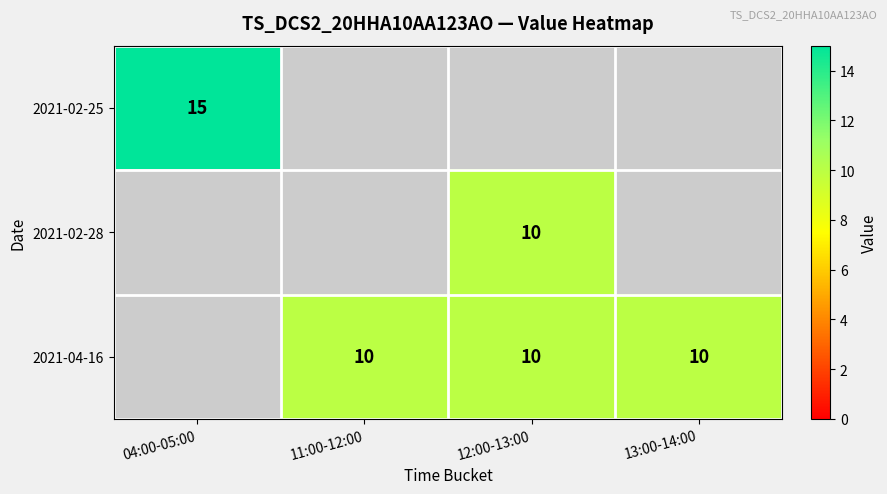

The 2021-04-16 series shows 10 at 13:00-14:00. True or false?

True